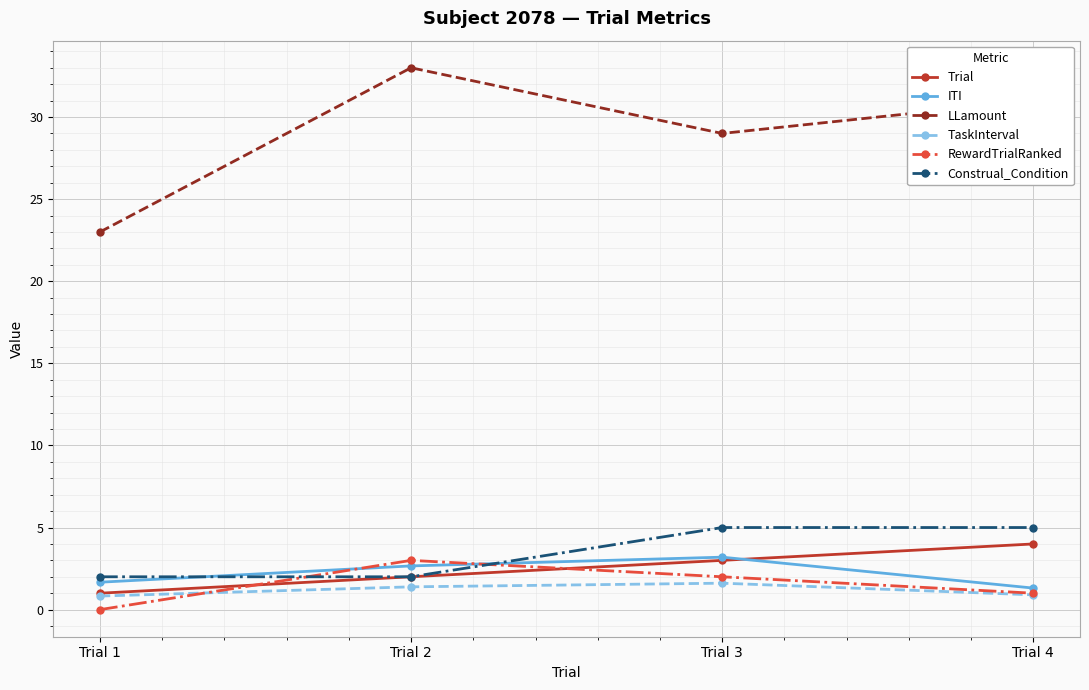

What is the total value across all series at Trial 2?

44.1